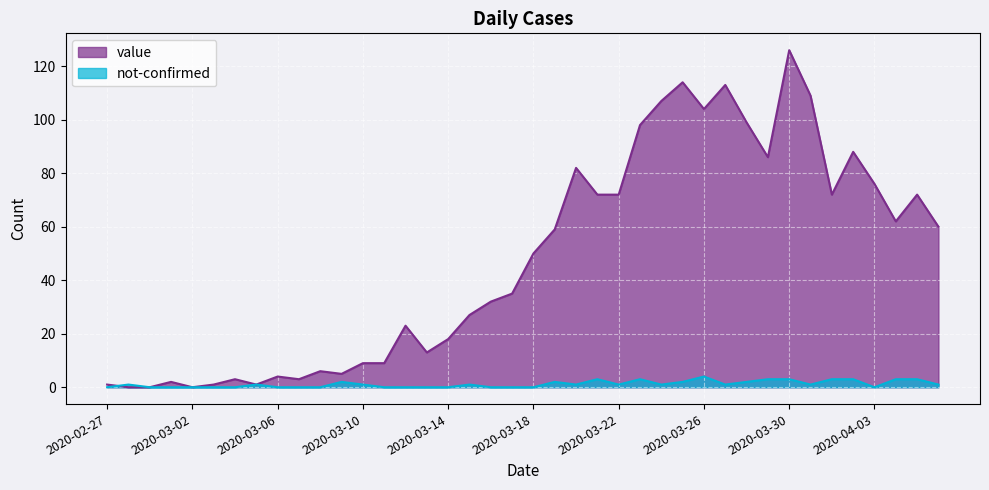

How many lines are shown in the chart?

2